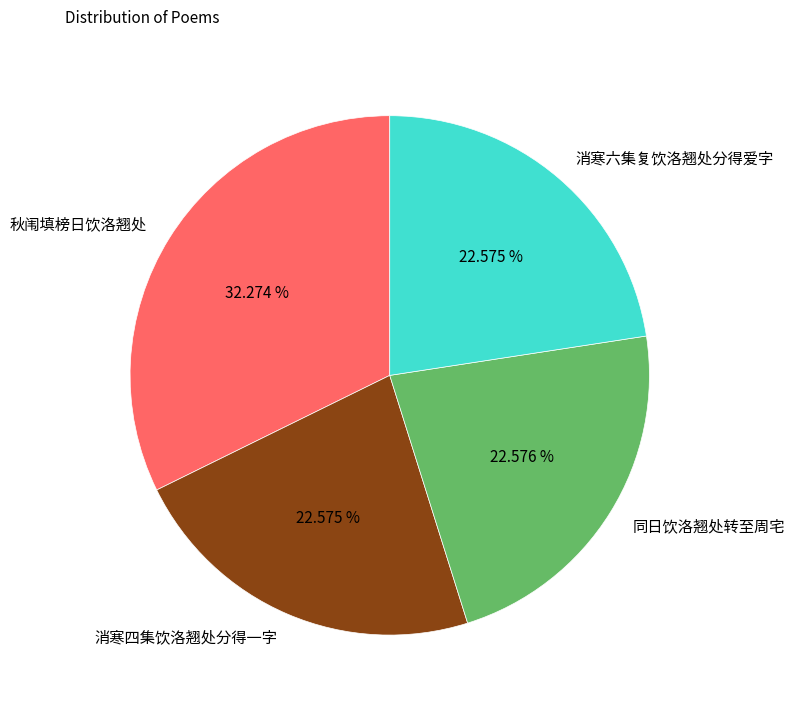

To the nearest percent, what percentage of the pie is 消寒四集饮洛翘处分得一字?

23%